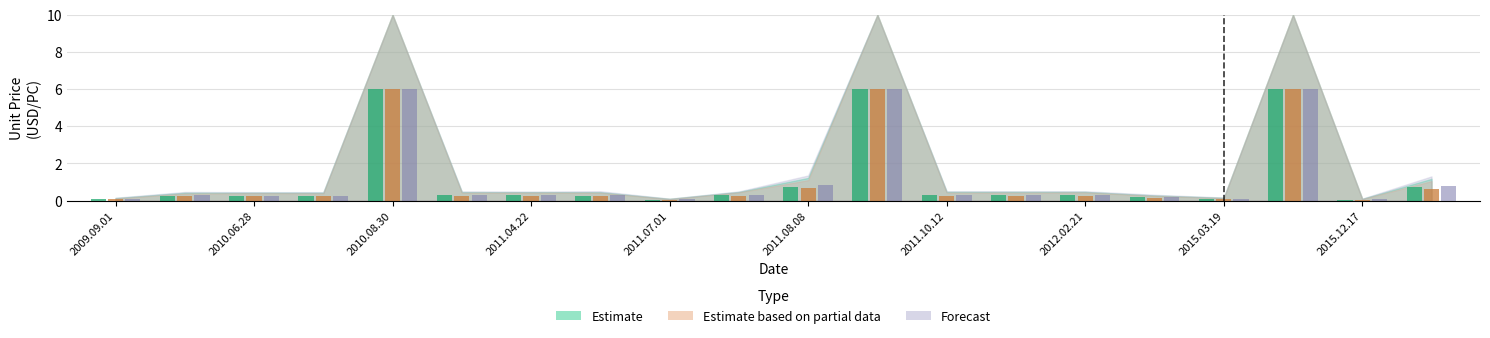

How many bars are there in total?

60